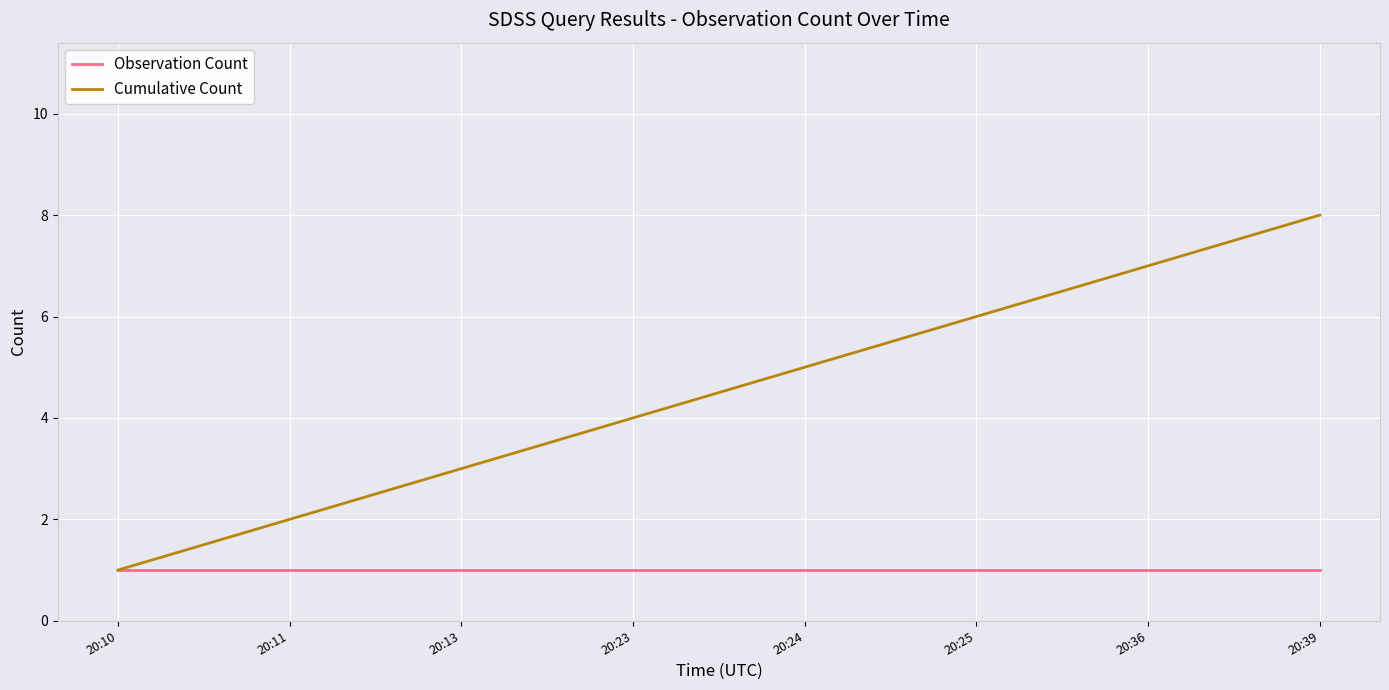

List the series in order of their overall mean, highest first.

Cumulative Count, Observation Count